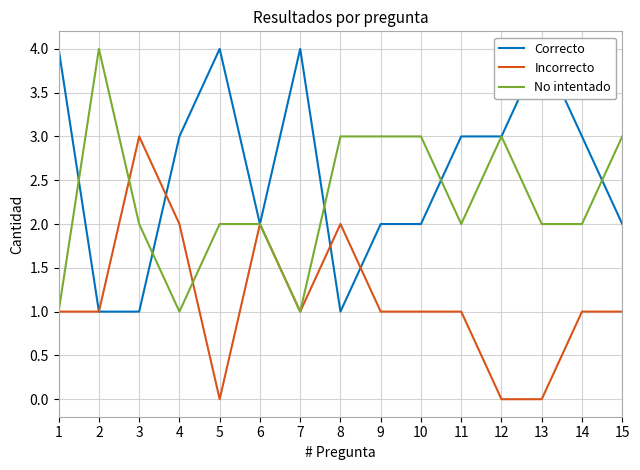

How many distinct data groups are displayed?

3